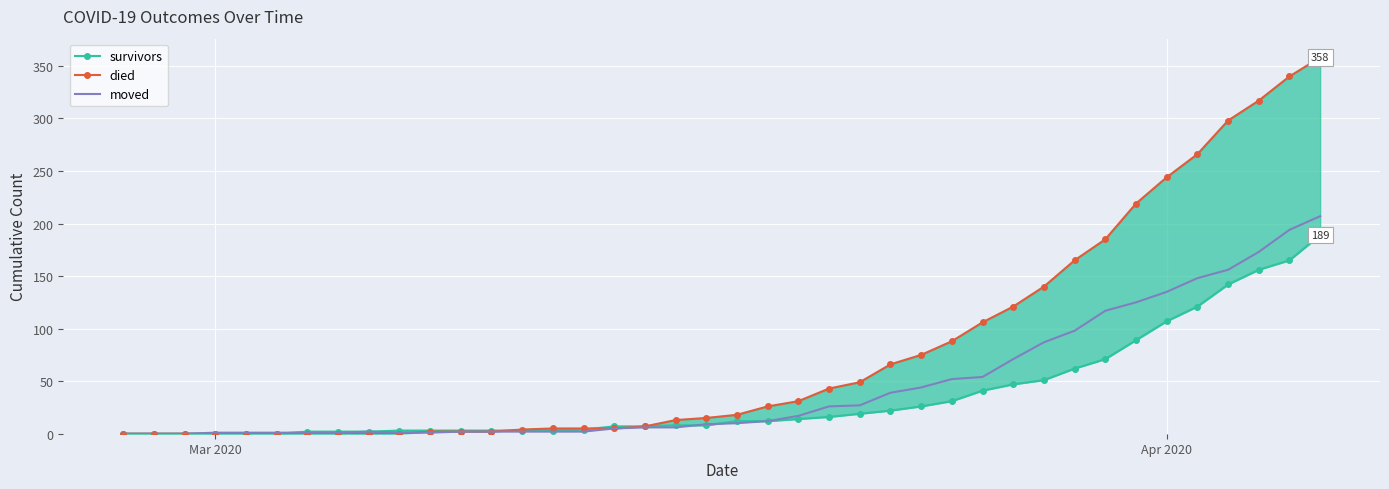

True or false: died has a value of 1 at 13.

False